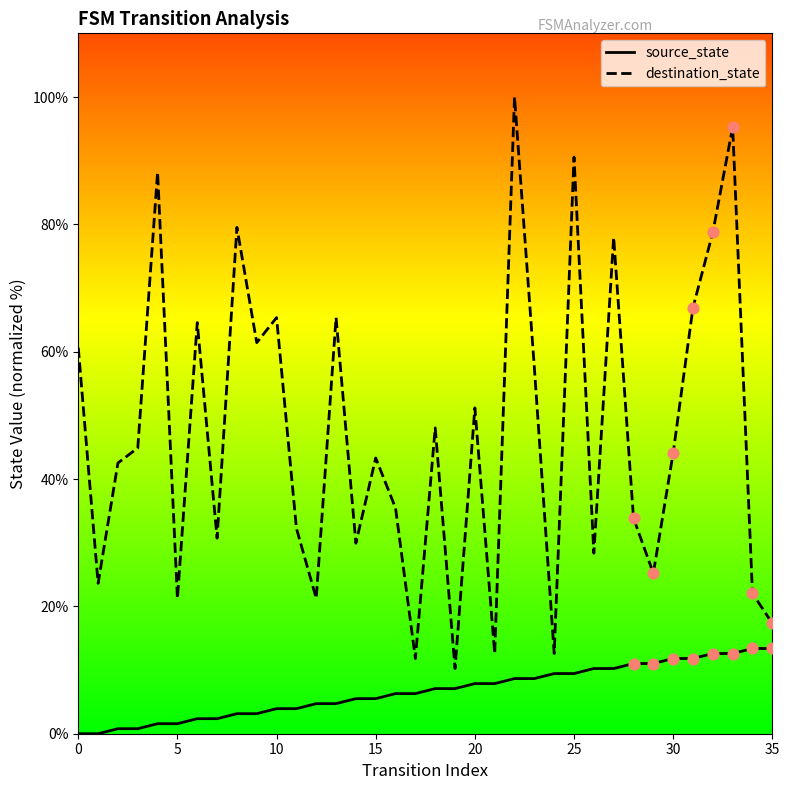

Which series contains the highest Y value?

destination_state